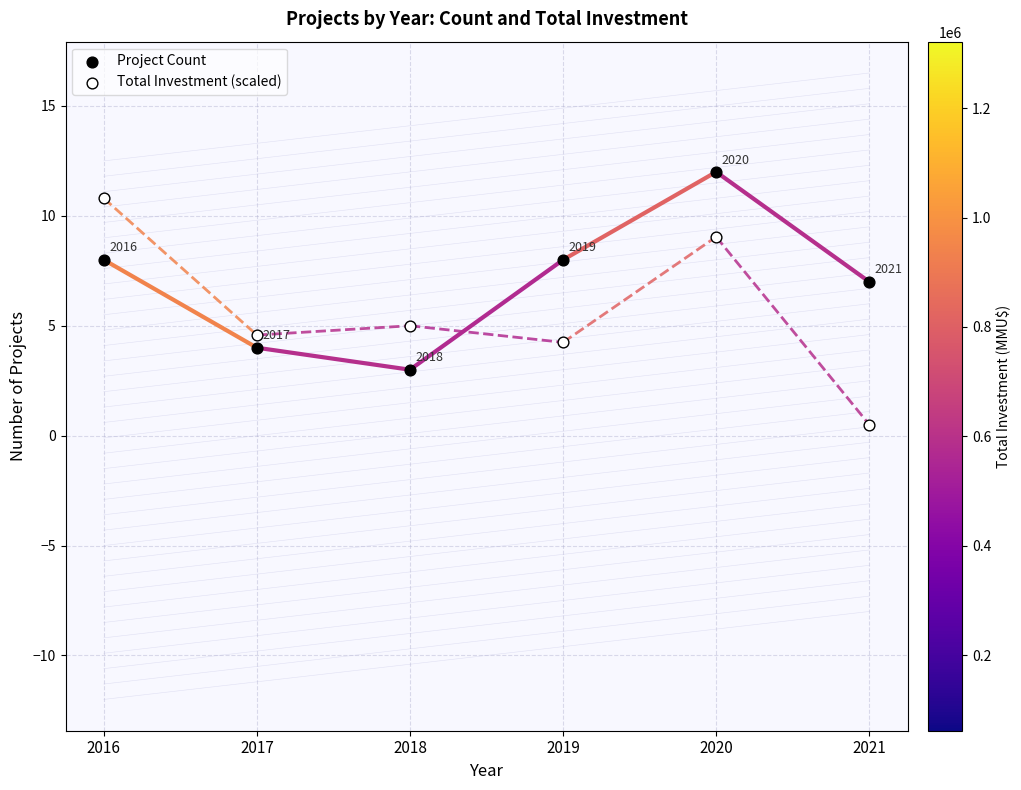

Which series has the widest spread of Y values?

Total Investment (scaled)